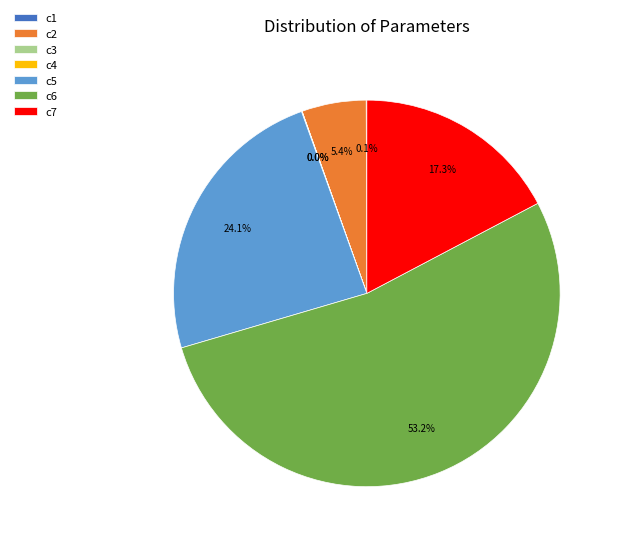

Which category accounts for the majority?

c6